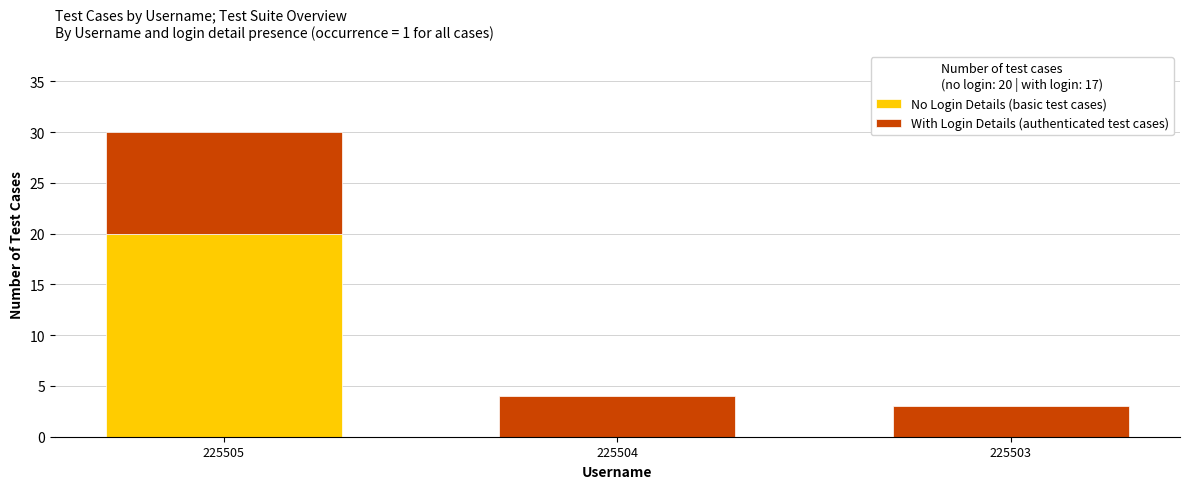

The value of No Login Details (basic test cases) at 225503 is 6. True or false?

False